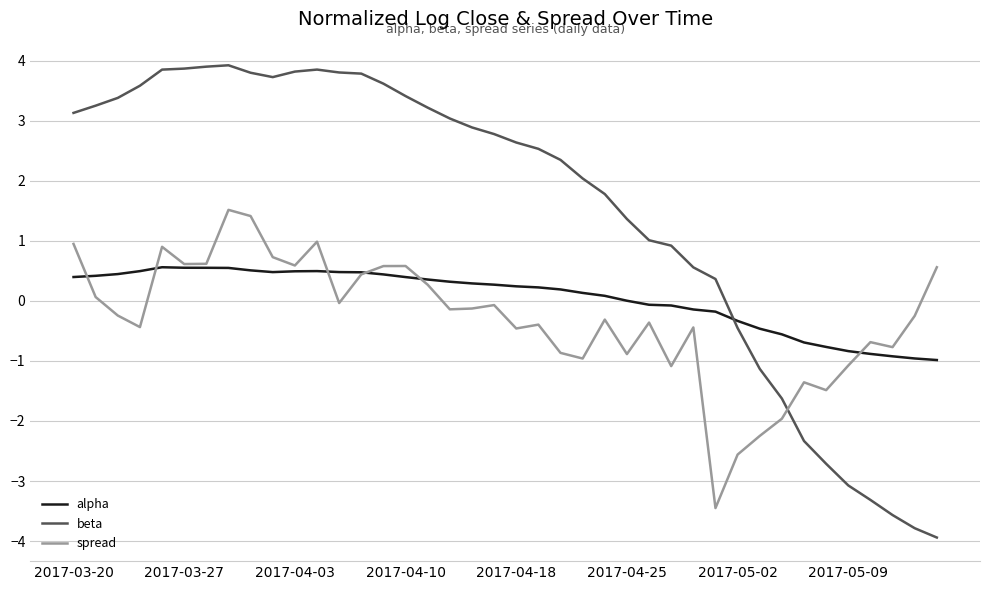

What is the minimum value for spread?

-3.4